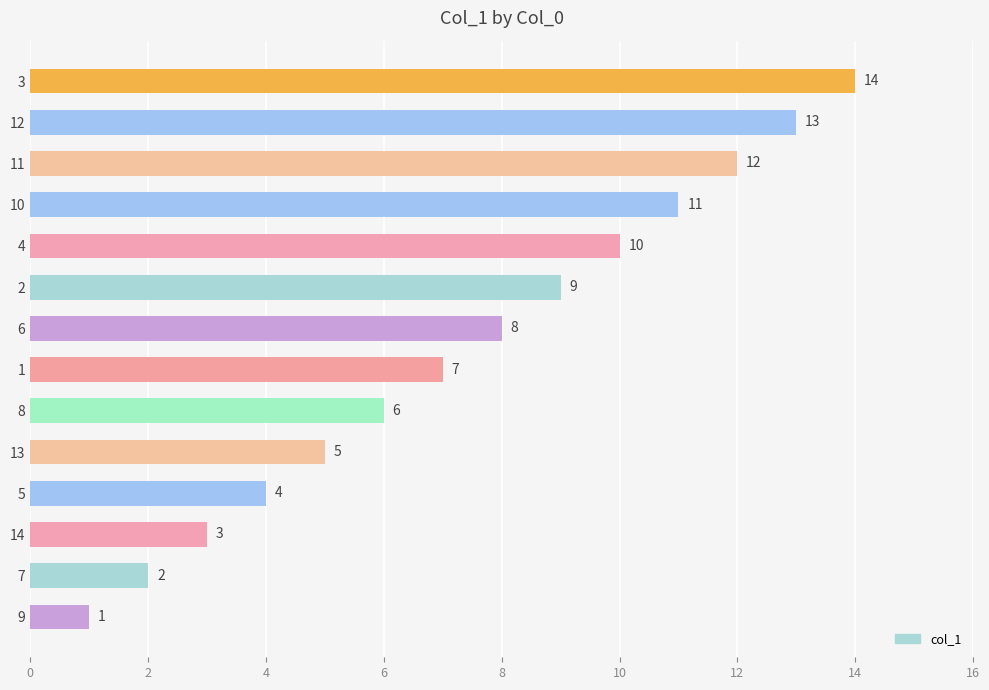

What is the difference between the maximum and minimum values?

13